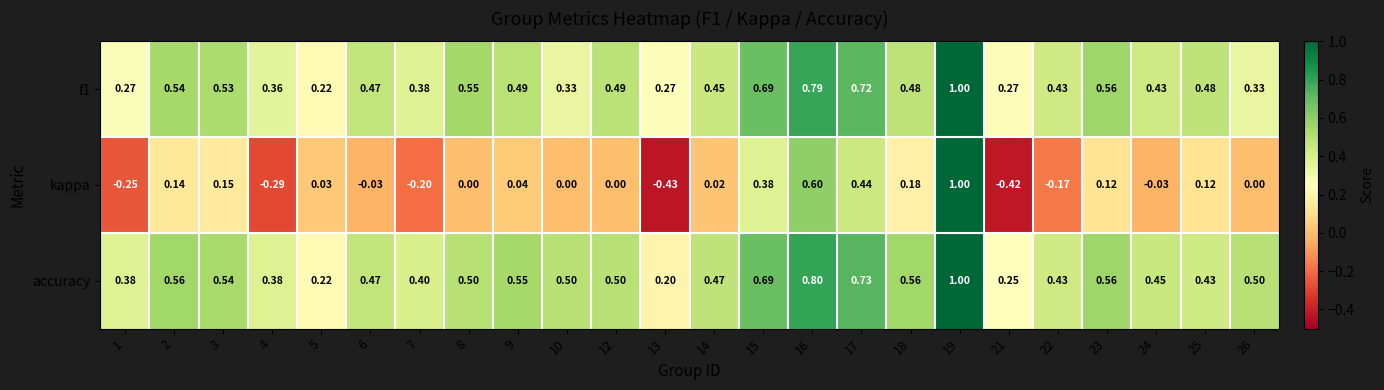

Which series has the largest total across all categories?

accuracy